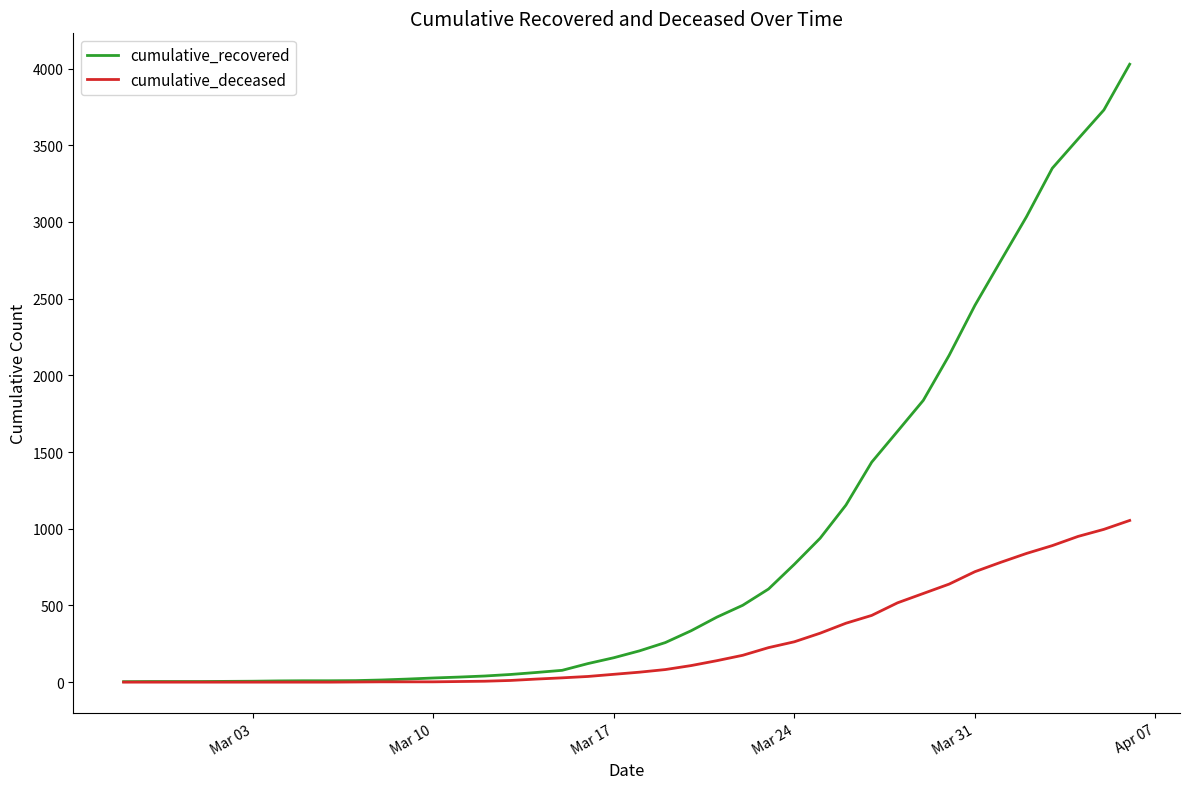

List the series in order of their peak value, lowest first.

cumulative_deceased, cumulative_recovered